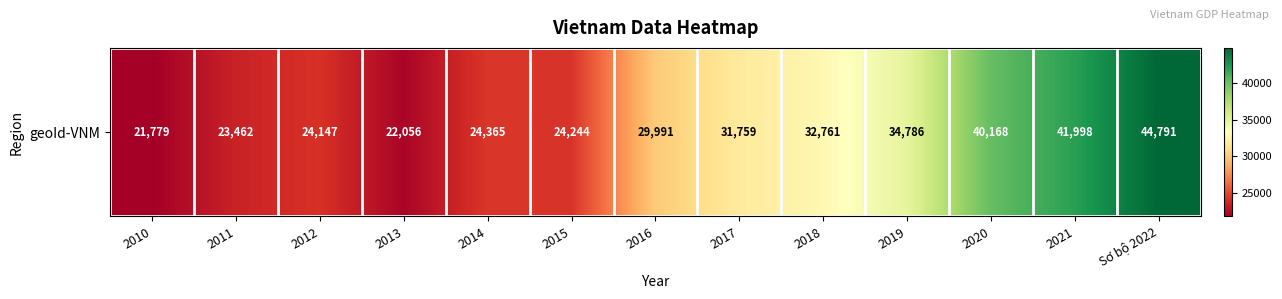

Rank the categories by value from lowest to highest.

2010, 2013, 2011, 2012, 2015, 2014, 2016, 2017, 2018, 2019, 2020, 2021, Sơ bộ 2022